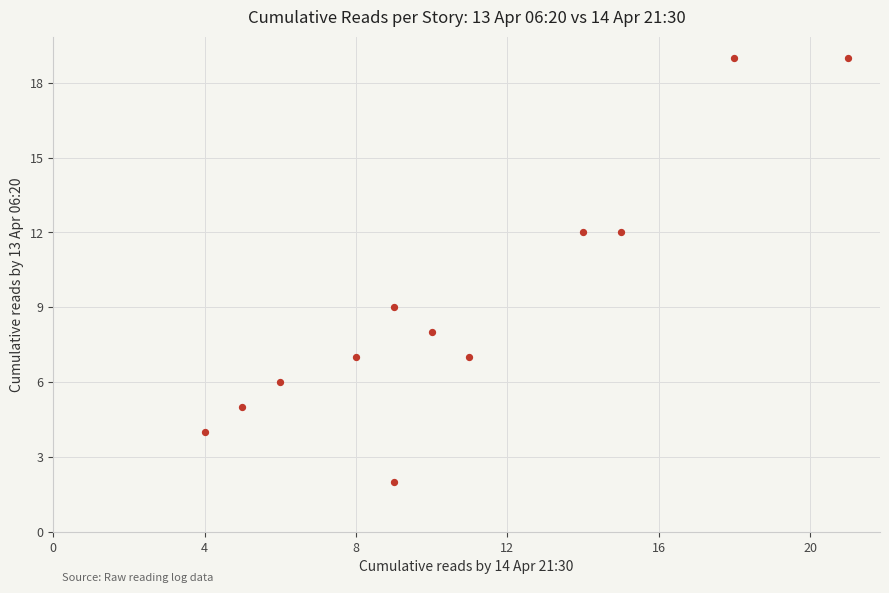

What Y value in the scatter plot is closest to 10?

9